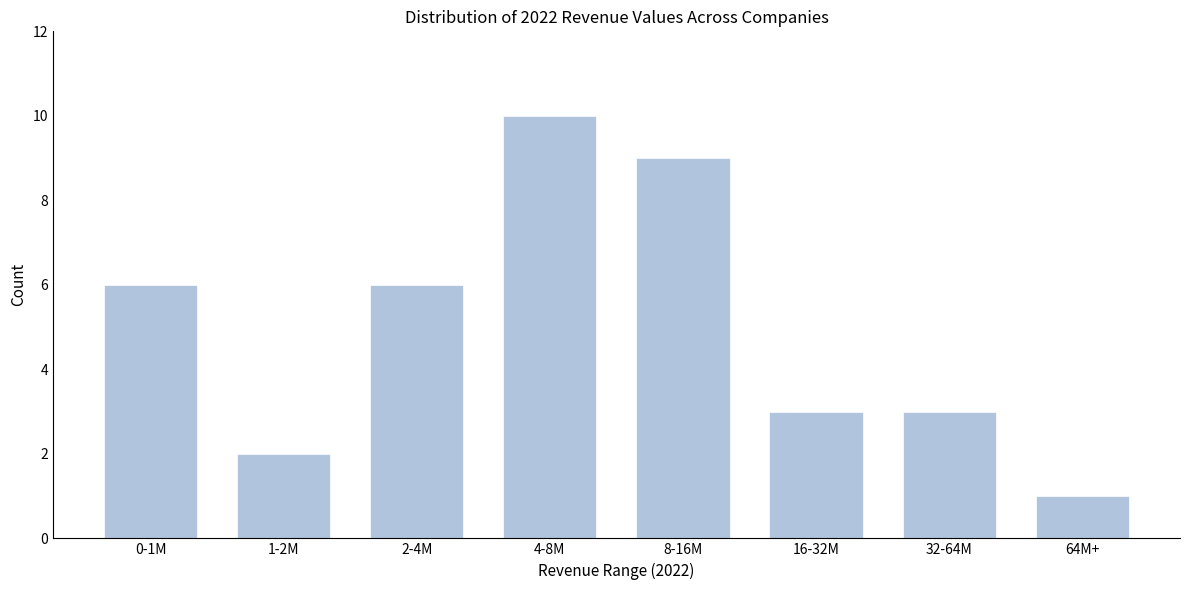

Reading left to right, list all the values displayed in this chart.

6	2	6	10	9	3	3	1